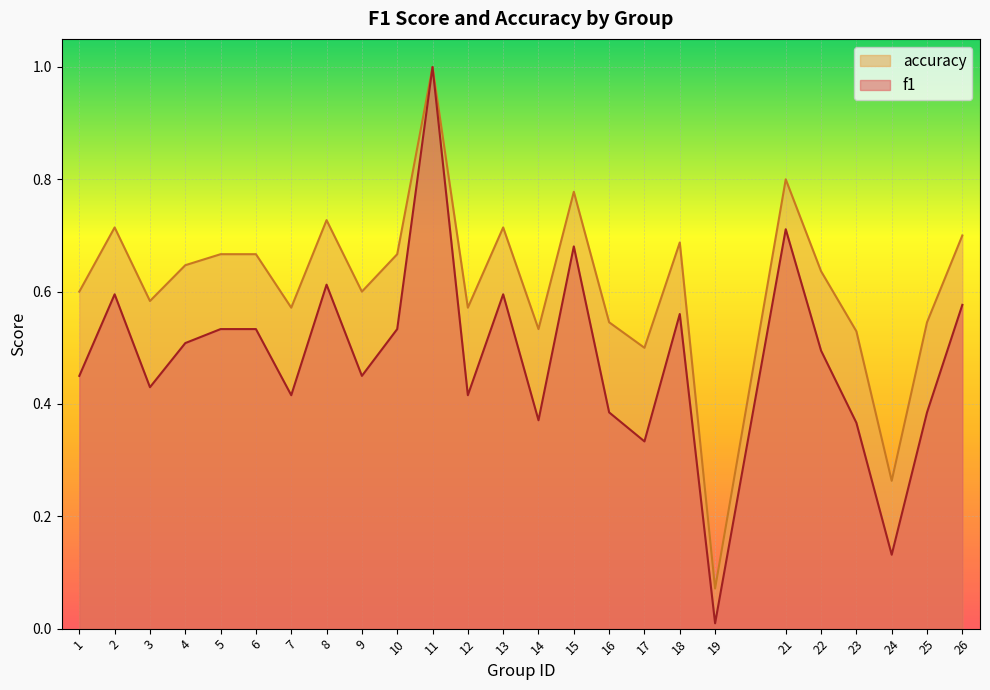

What is the approximate value of f1 at 1?

0.5